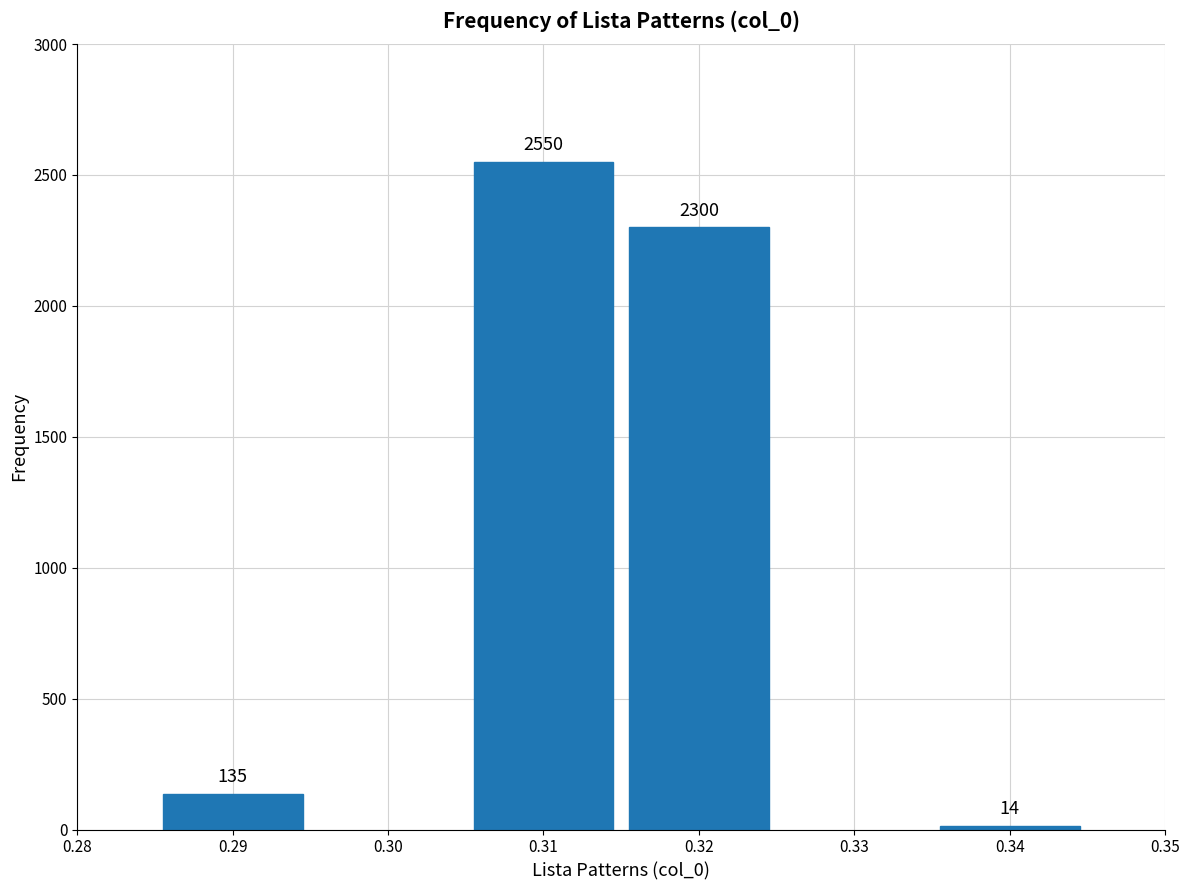

Reading left to right, what are all the values shown in this chart?

0.29=135	0.31=2550	0.32=2300	0.34=14